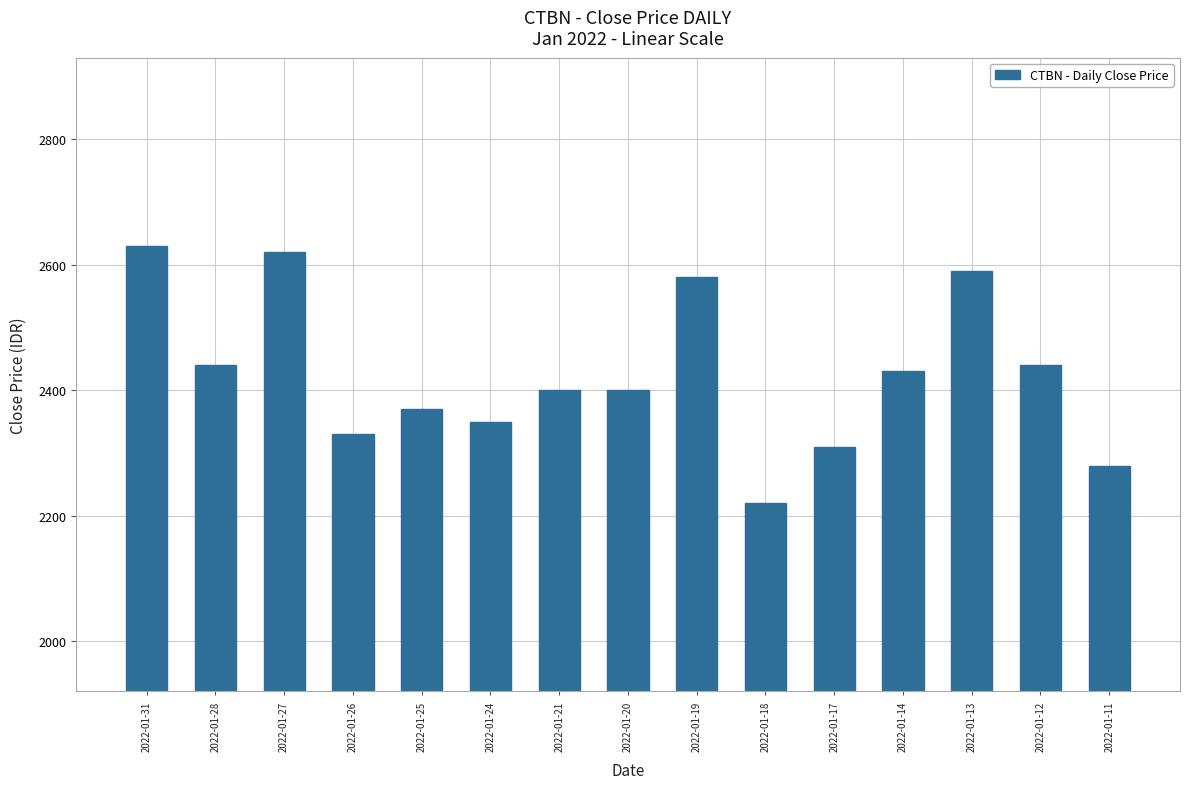

How many bars are there in total?

15